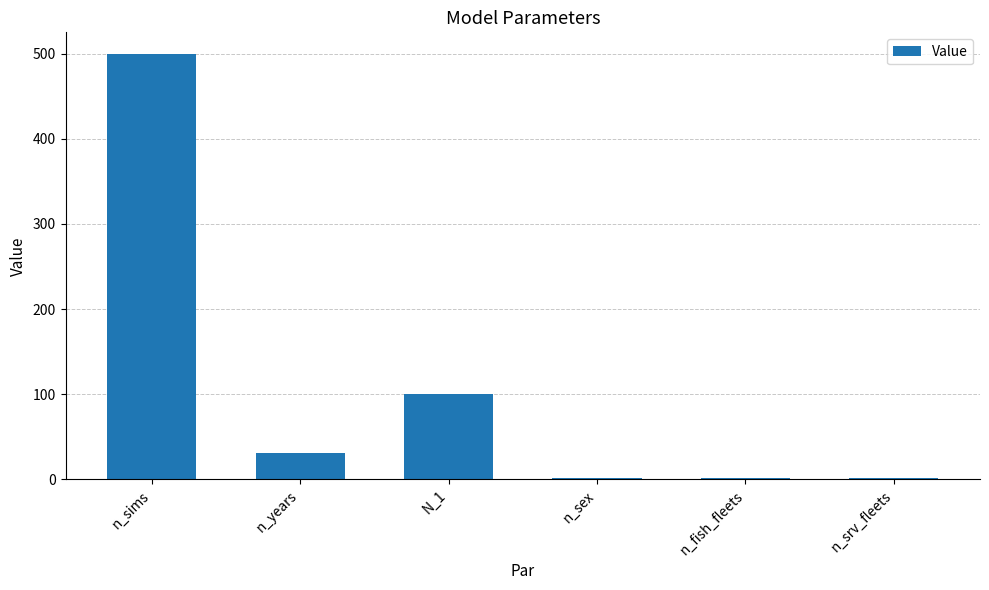

The value at n_sims is 500. True or false?

True